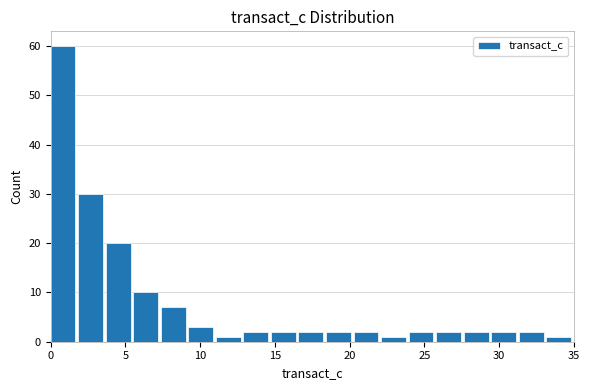

Read against the x-axis, roughly where is the centre of the tallest bar?

1.0